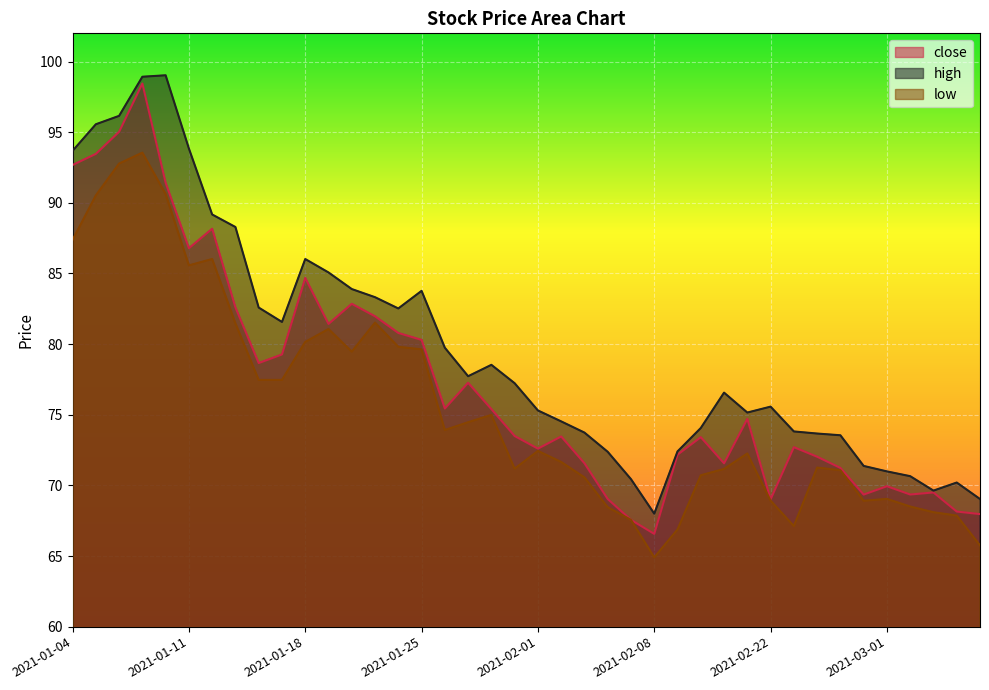

Which series has the largest total across all categories?

high